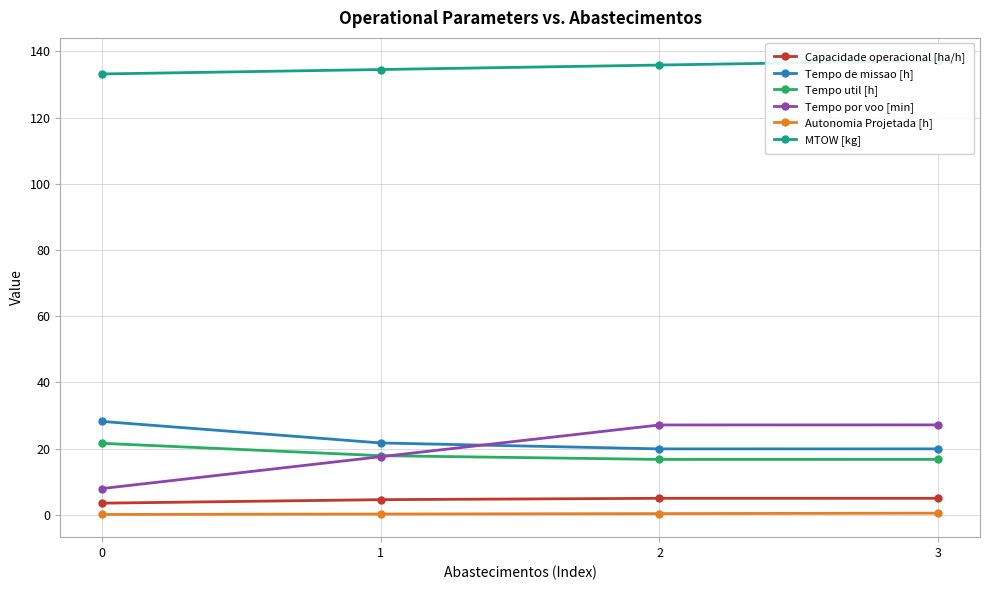

How many values in the Capacidade operacional [ha/h] series are below 5?

2